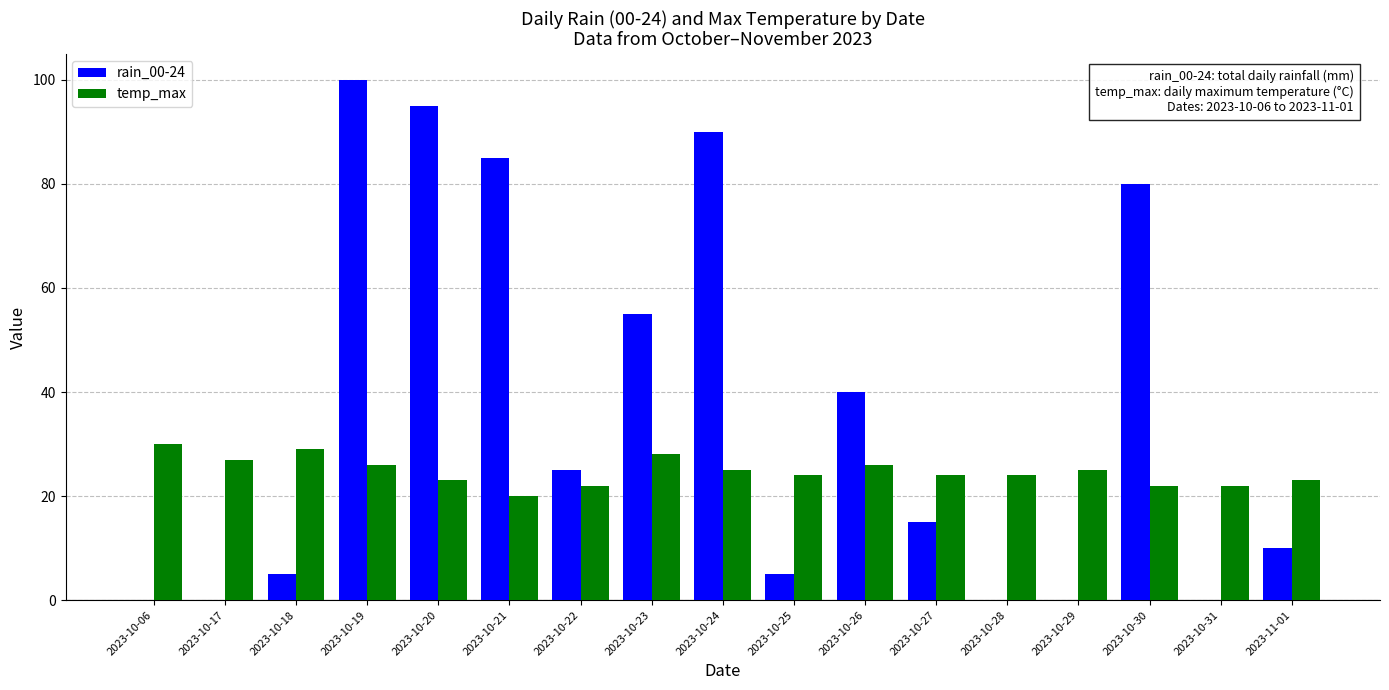

Which series changed the most between 2023-10-22 and 2023-10-31?

rain_00-24